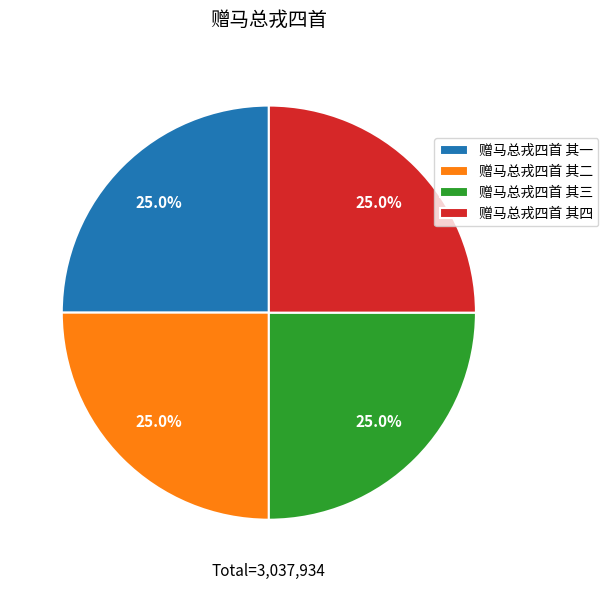

What percentage do 赠马总戎四首 其四 and 赠马总戎四首 其一 together represent?

50.0%